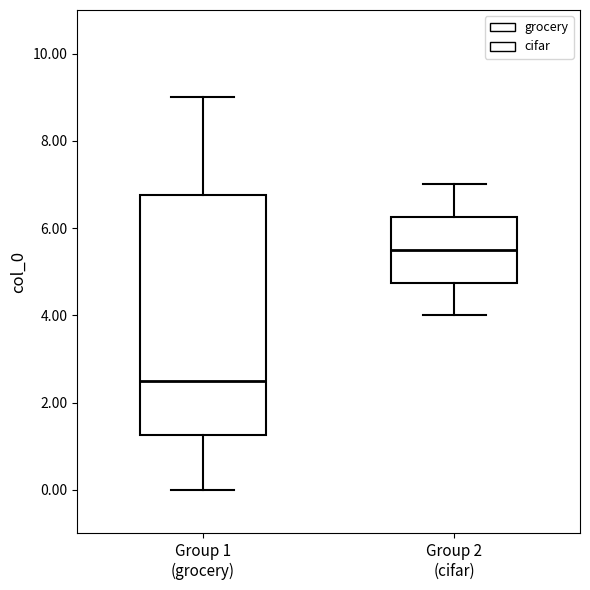

Reading left to right, transcribe this box plot: for each box, give where its median line is, the range the box spans, and where its two whiskers end, as read against the y-axis. The values are not printed on the chart, so give them approximately, as read against the axis.

Group 1 (grocery): median 2.6, box 1.2 to 6.8, whiskers 0.0 to 9.0
Group 2 (cifar): median 5.6, box 4.8 to 6.2, whiskers 4.0 to 7.0